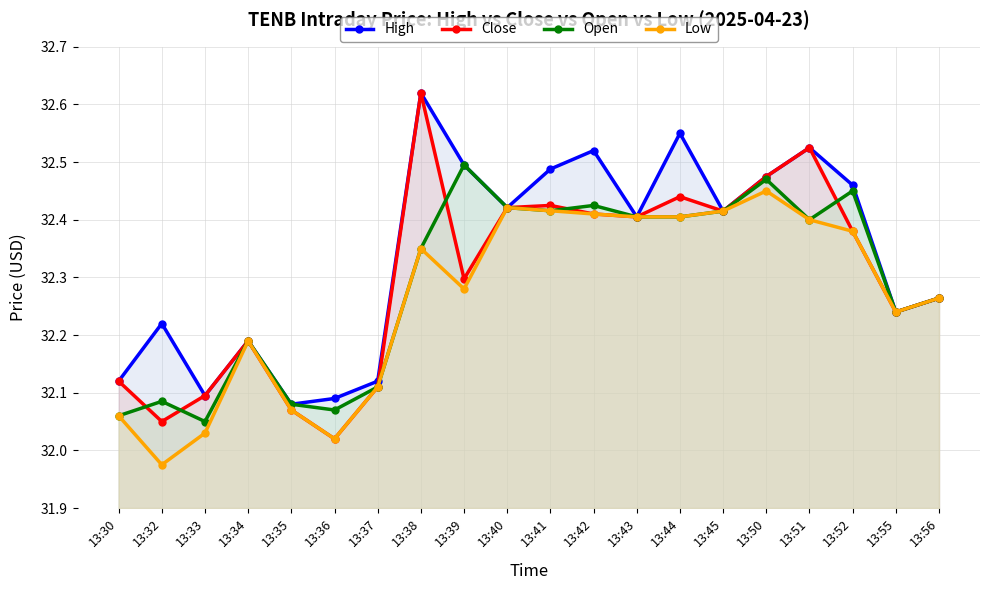

Is it true that Close equals 11.4 at 13:33?

False